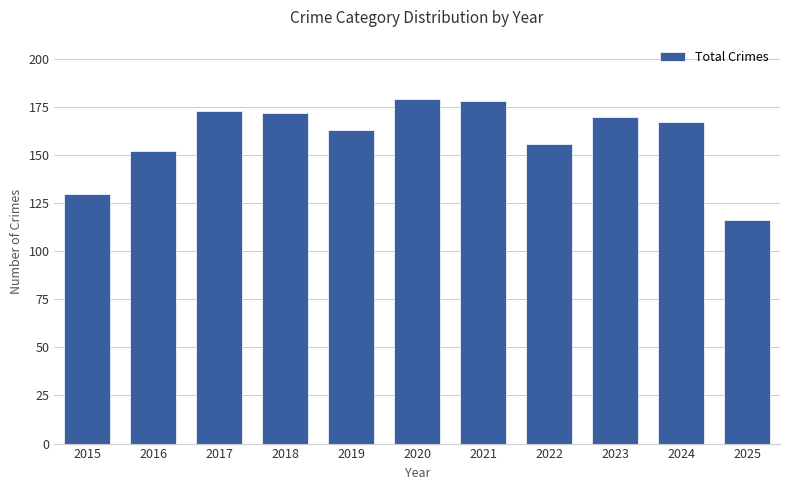

The value at 2024 is 107. True or false?

False